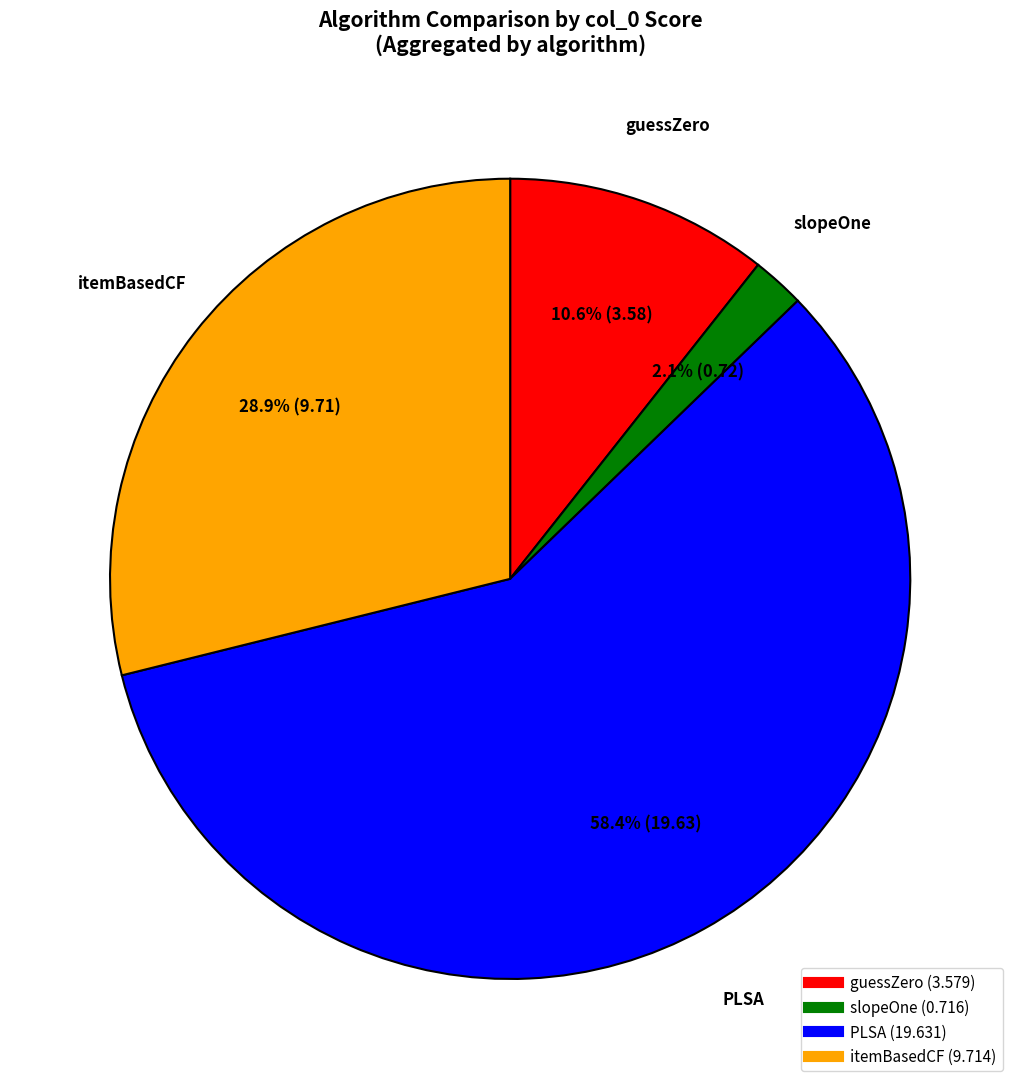

How many segments does this pie chart have?

4